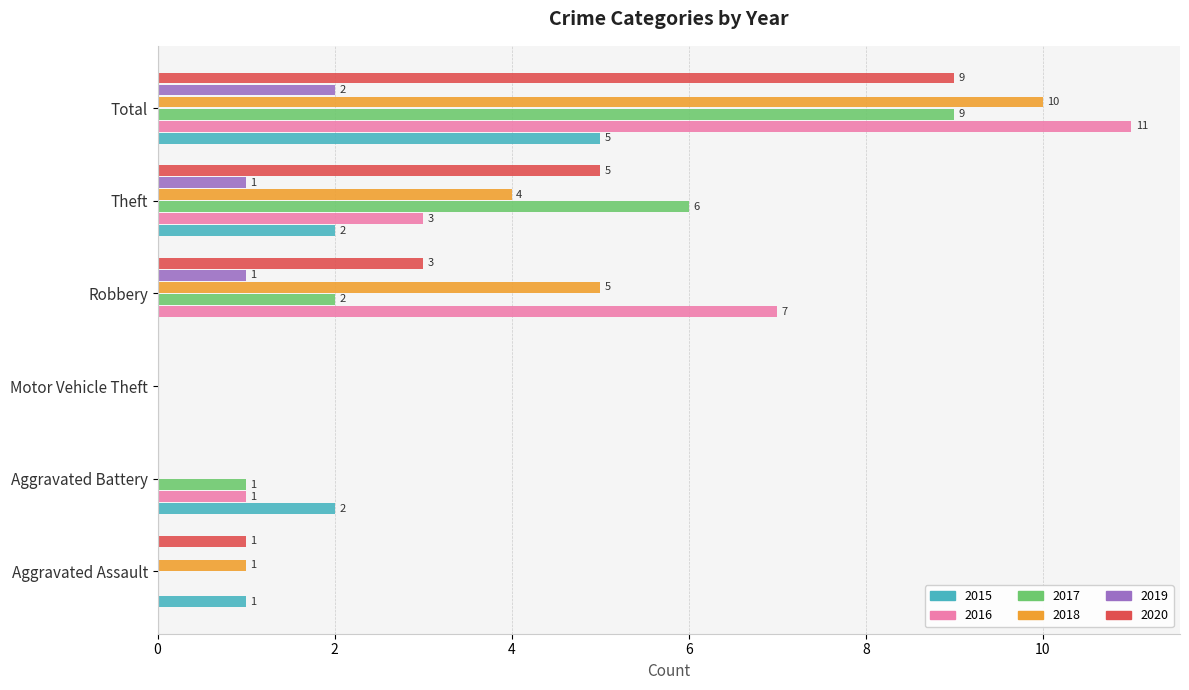

Count the number of data series in this chart.

6